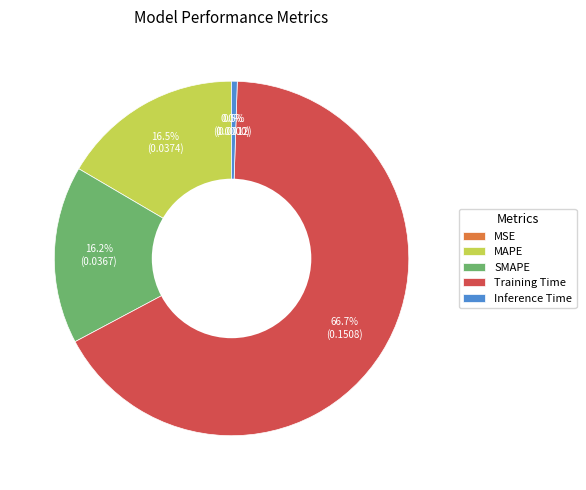

What percentage is NOT represented by SMAPE?

83.8%